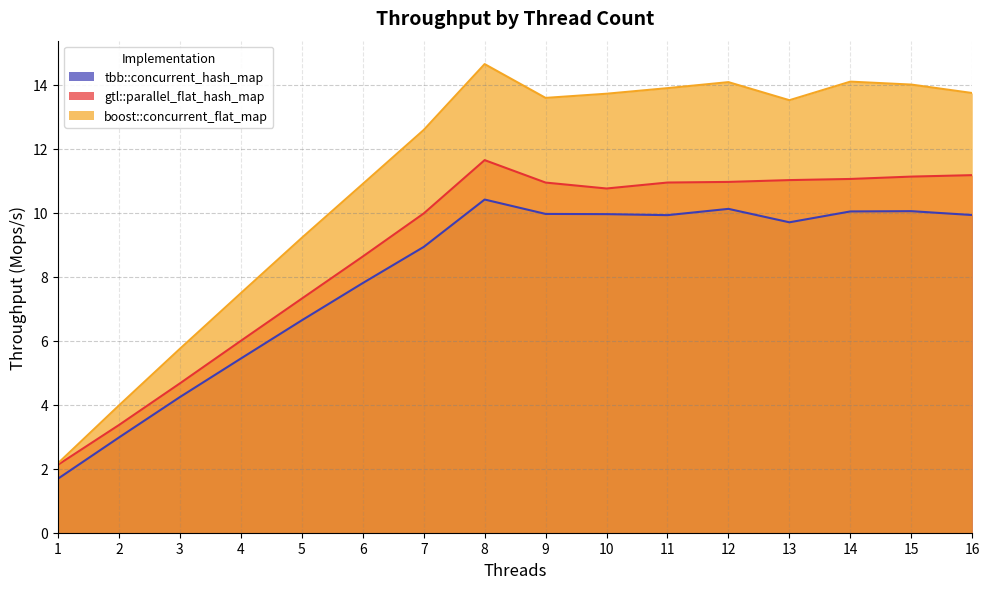

Which series has the widest spread of values?

boost::concurrent_flat_map